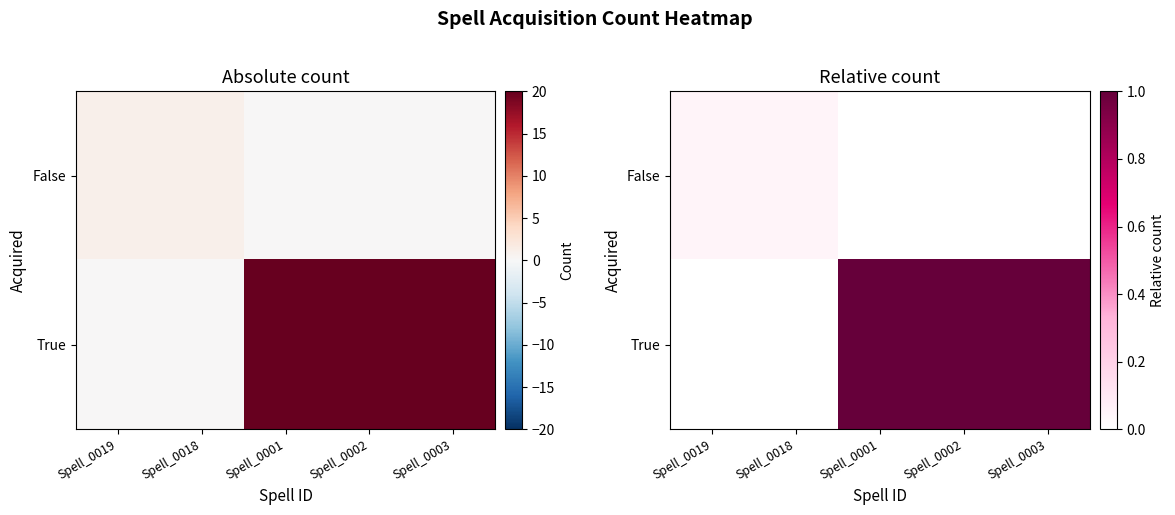

Which series has the largest range (max minus min)?

True